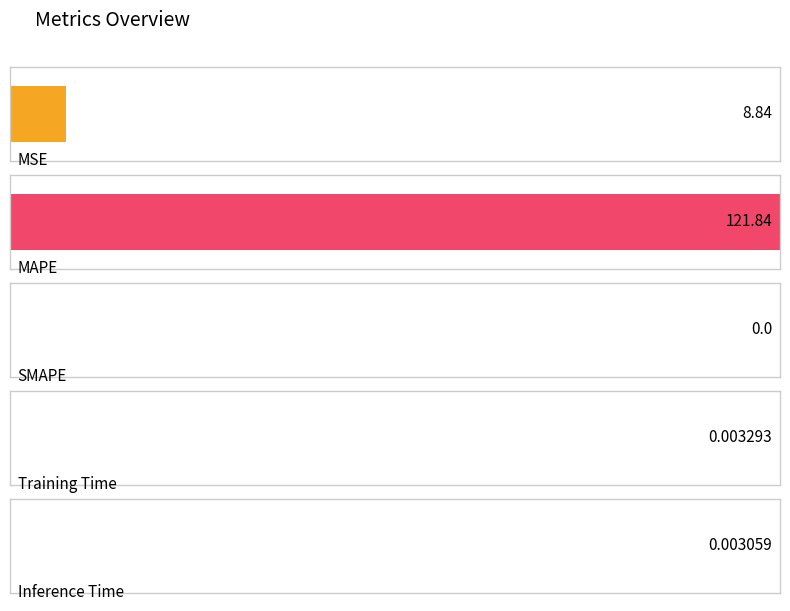

Are the bars horizontal?

Yes